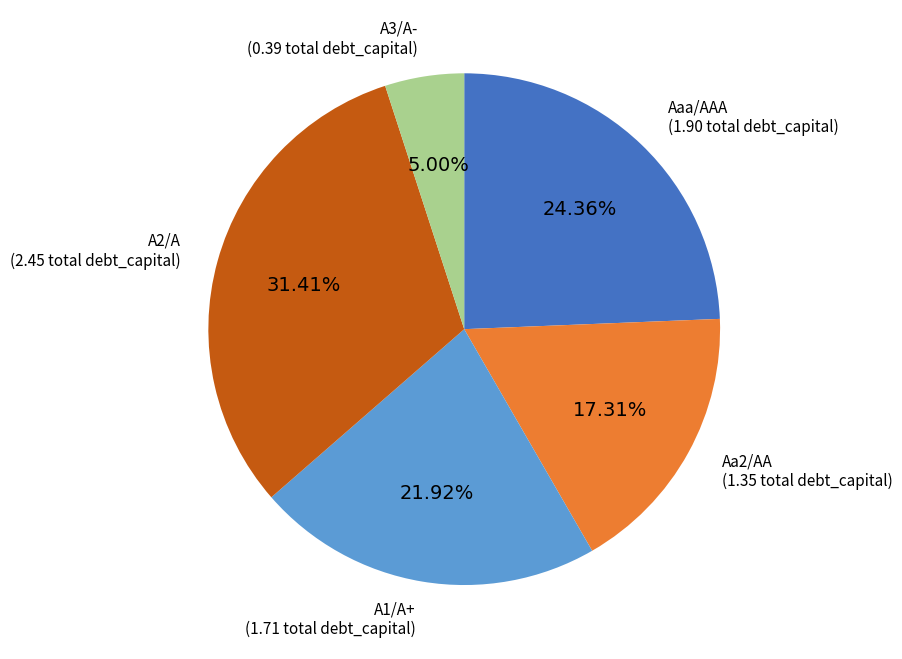

Is it true that Aaa/AAA is 61% of the pie?

False